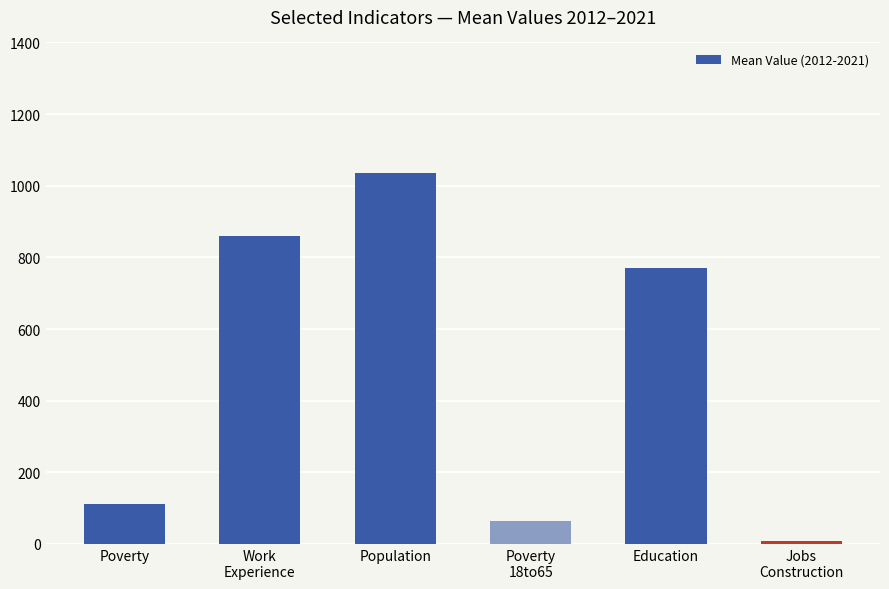

What is the difference between the second highest and minimum values?

852.2